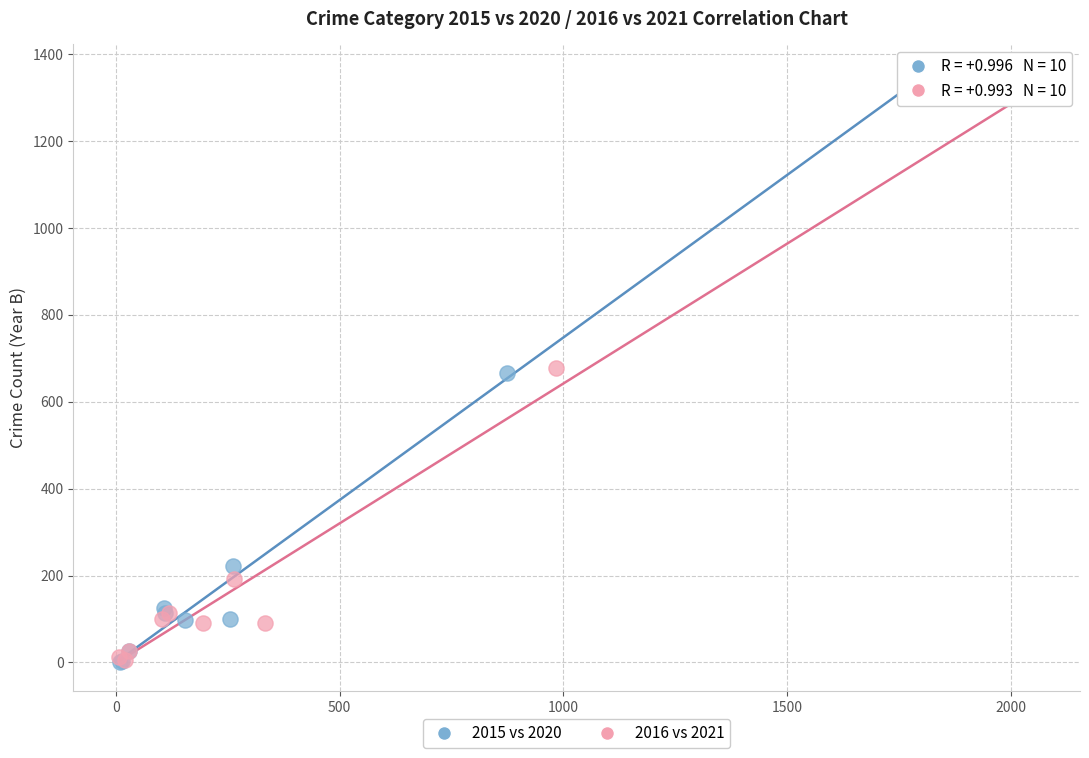

Which series reaches the maximum Y coordinate?

2015 vs 2020